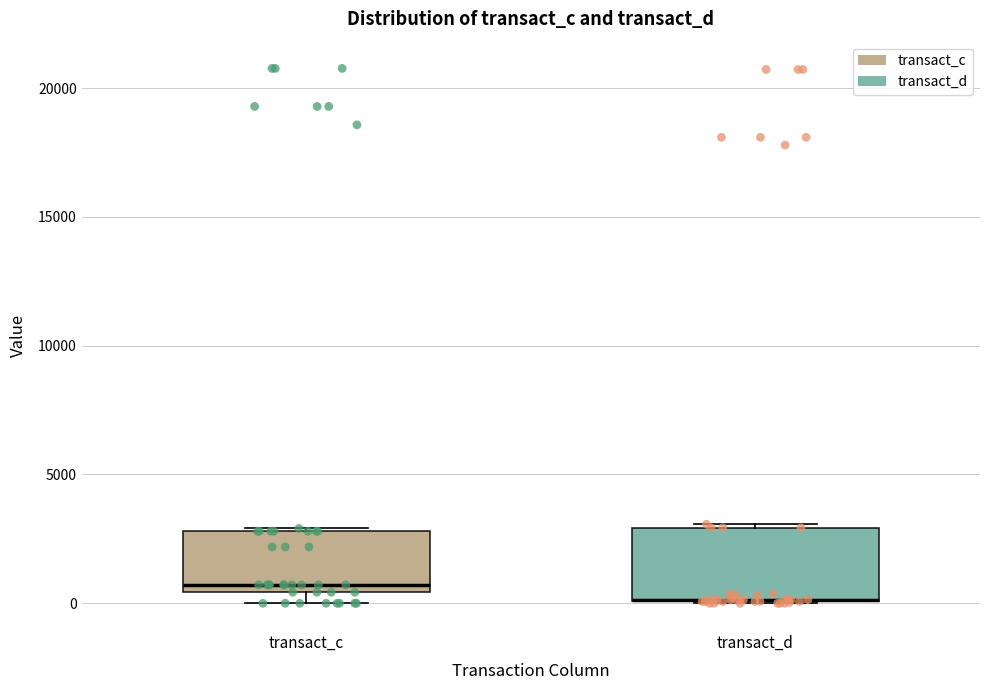

Where is the upper edge of the box for transact_c on the y-axis? The values are not printed on the chart, so give them approximately, as read against the axis.

3000